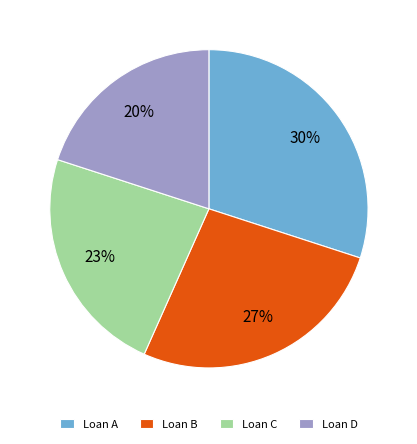

The Loan A slice represents 39% of the pie. True or false?

False